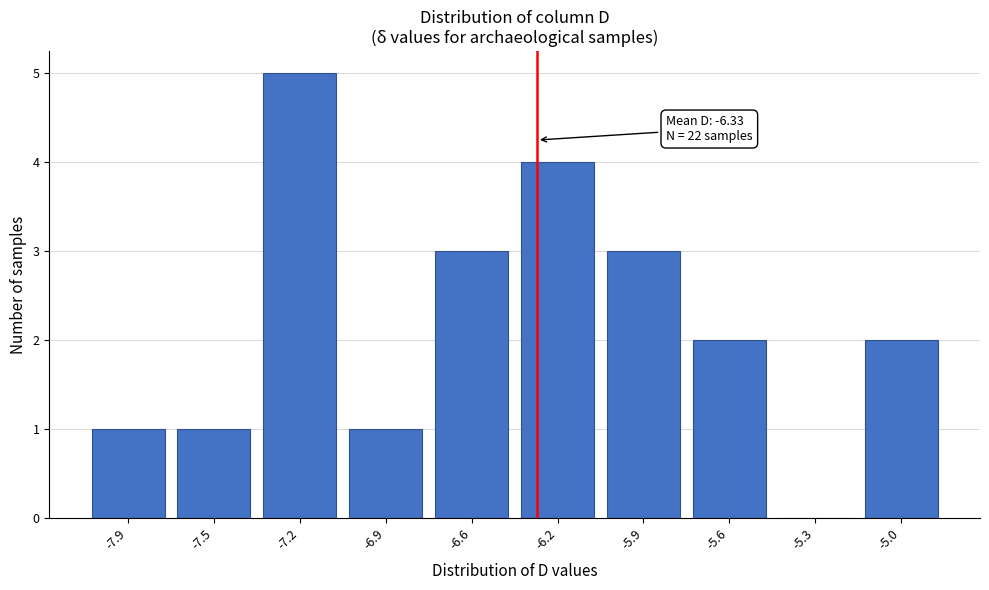

What is the sum of all values?

22